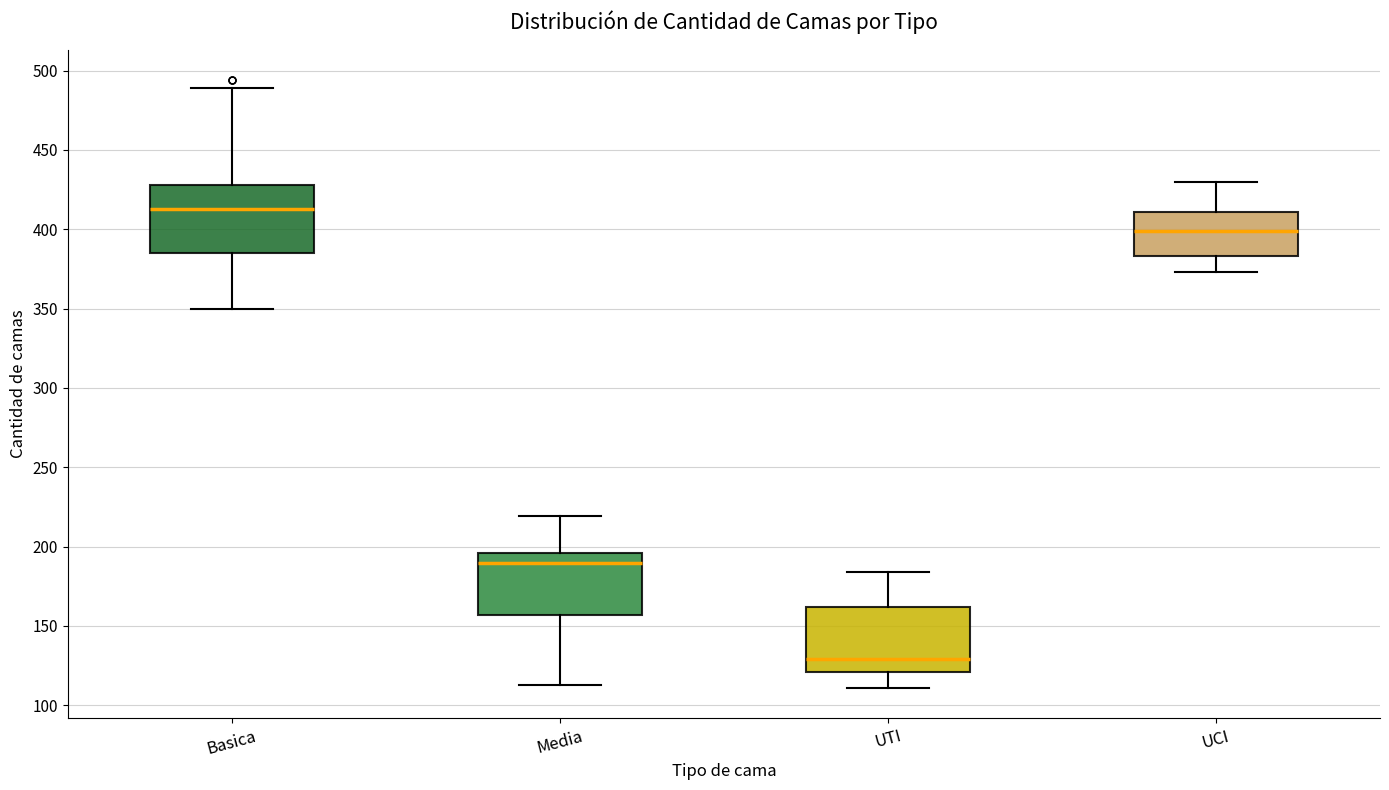

Reading left to right, transcribe this box plot: for each box, give where its median line is, the range the box spans, and where its two whiskers end, as read against the y-axis. The values are not printed on the chart, so give them approximately, as read against the axis.

Basica: median 415, box 385 to 430, whiskers 350 to 490
Media: median 190, box 155 to 195, whiskers 115 to 220
UTI: median 130, box 120 to 160, whiskers 110 to 185
UCI: median 400, box 385 to 410, whiskers 375 to 430